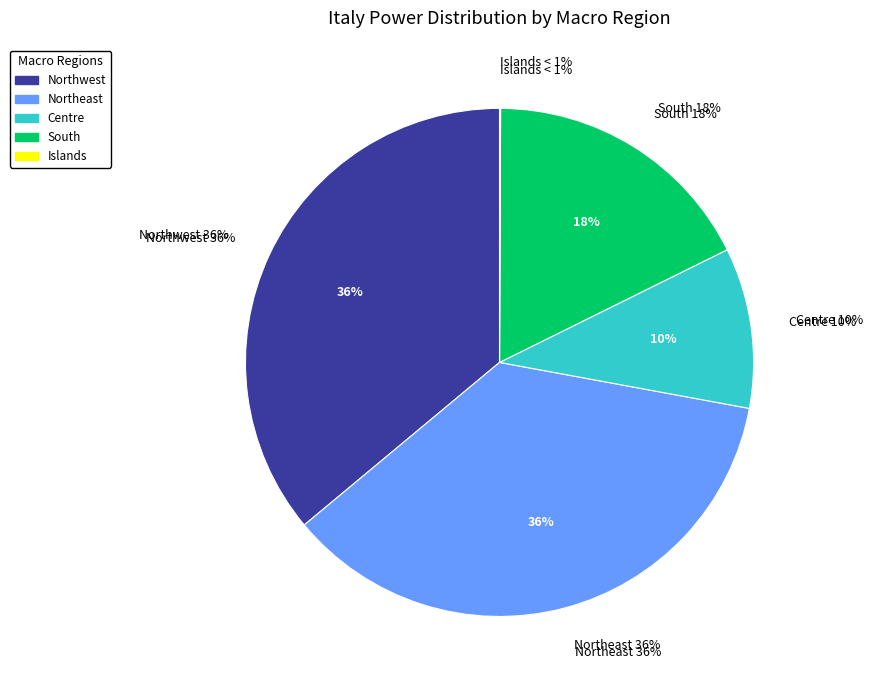

What portion of the pie excludes Centre?

89.8%